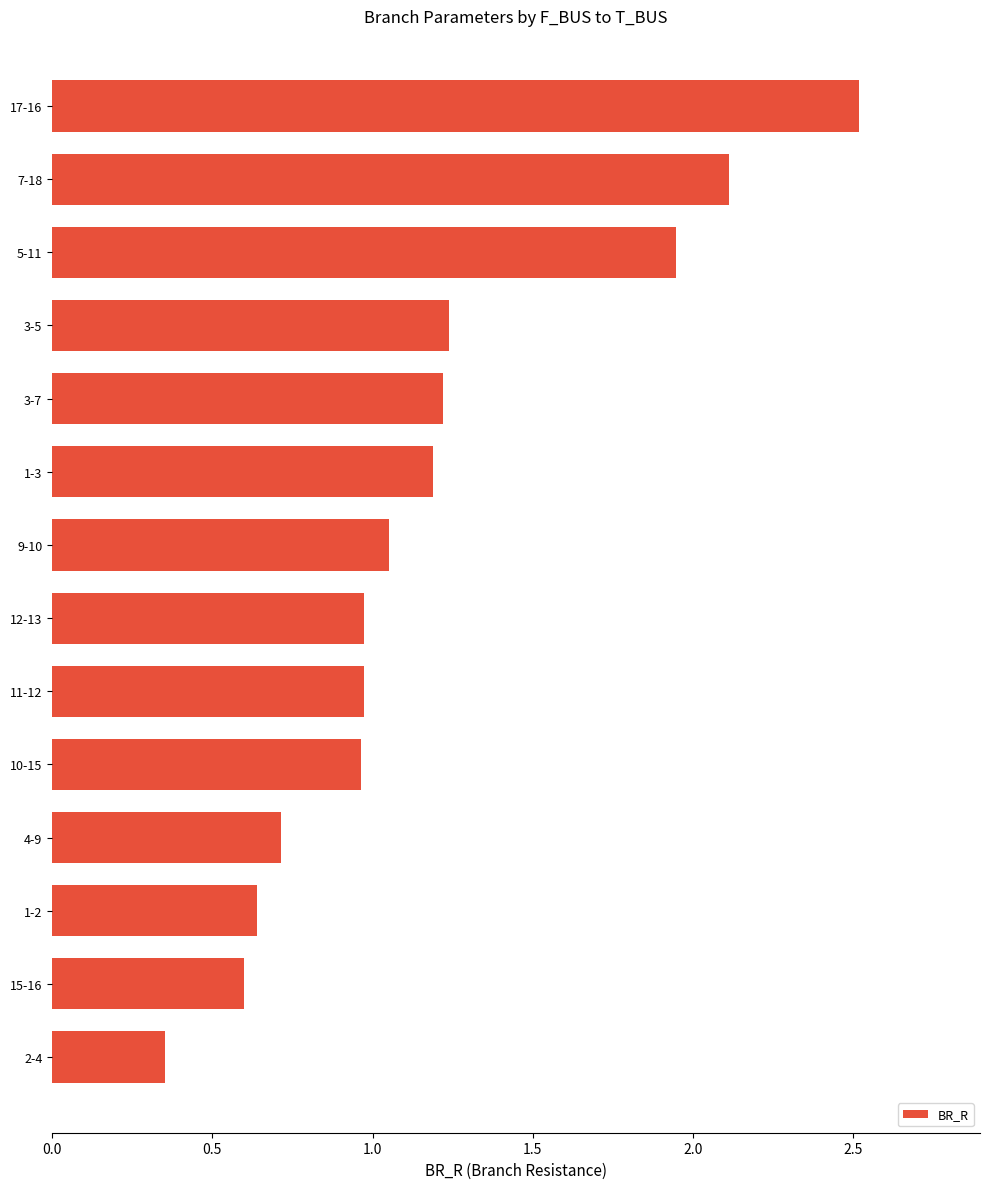

Which has a higher value, 15-16 or 7-18?

7-18